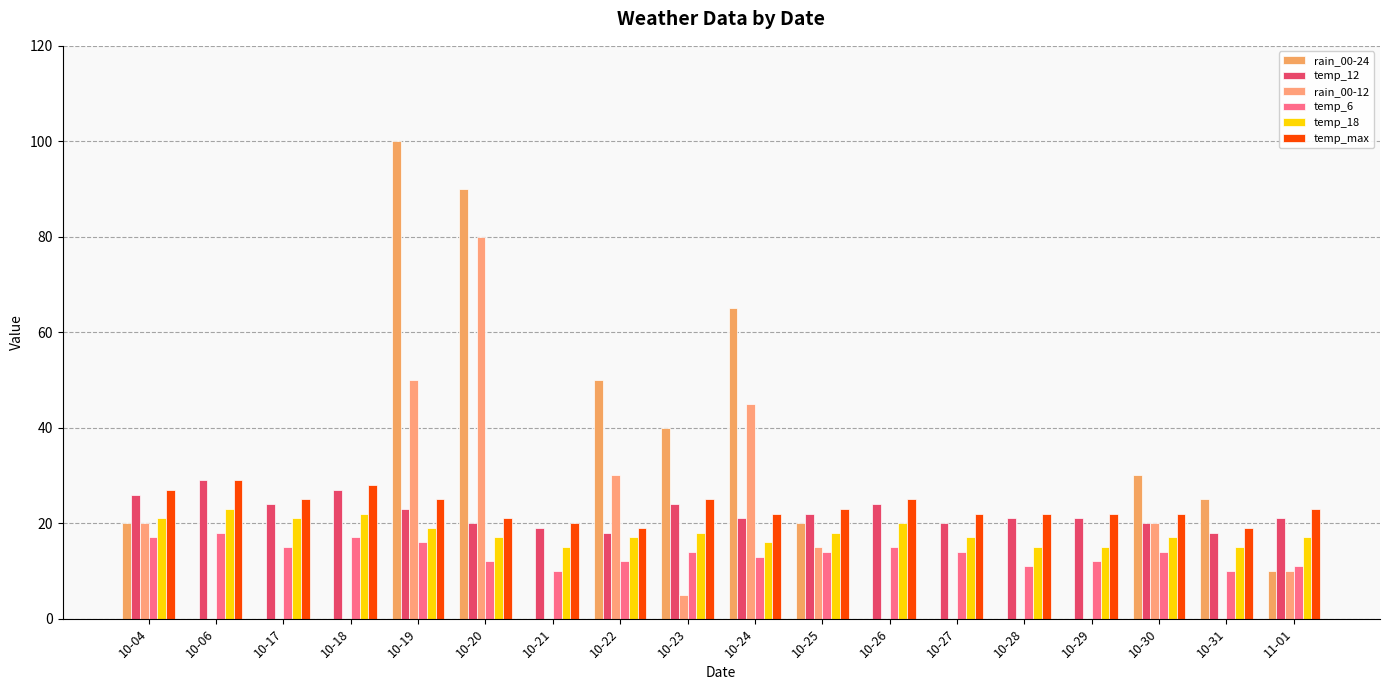

How many categories are shown in the chart?

18